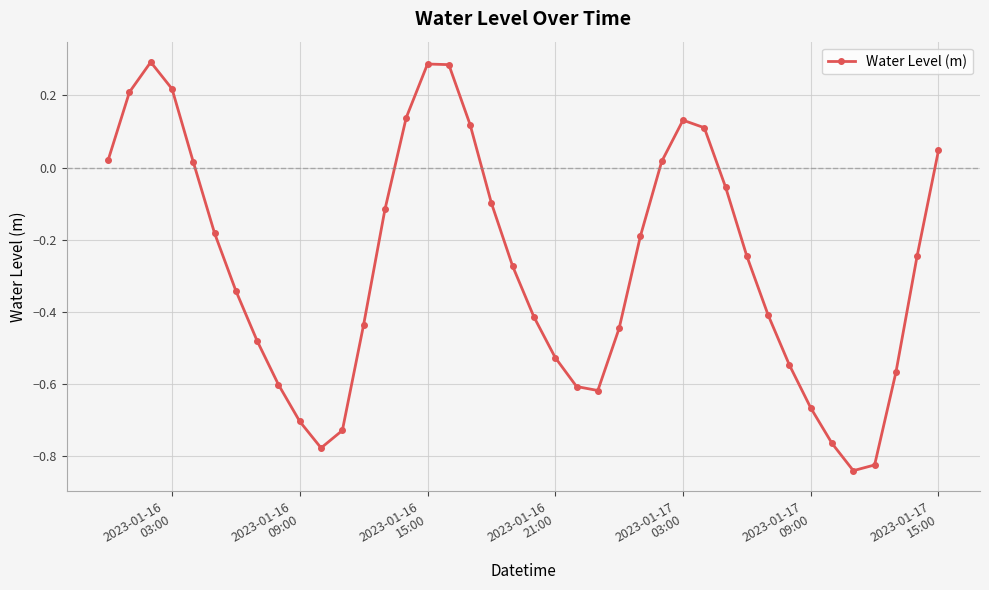

How many points are higher than both their immediate neighbors (excluding endpoints)?

3